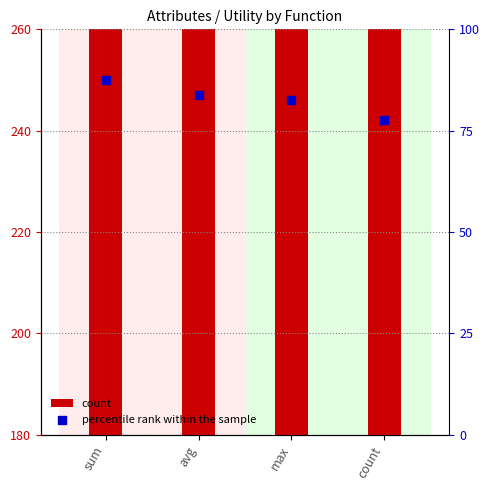

Which series contains the lowest Y value?

percentile rank within the sample